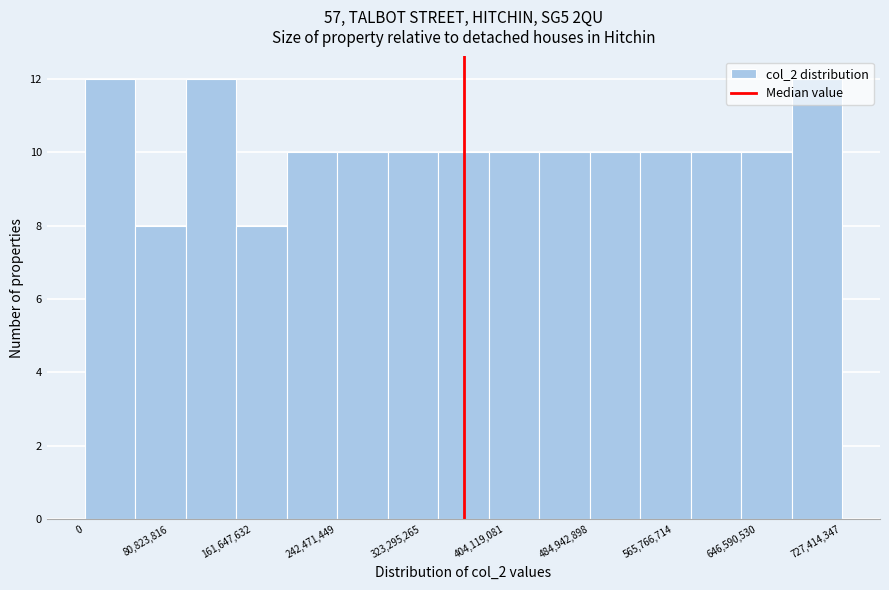

Reading left to right, transcribe this chart: for each bar, give the range it covers on the x-axis and its height. Neither the bar edges nor the heights are printed on the chart, so give them approximately, as read against the axes.

0 to 50000000: 12
50000000 to 100000000: 8
100000000 to 150000000: 12
150000000 to 190000000: 8
190000000 to 240000000: 10
240000000 to 290000000: 10
290000000 to 340000000: 10
340000000 to 390000000: 10
390000000 to 440000000: 10
440000000 to 480000000: 10
480000000 to 530000000: 10
530000000 to 580000000: 10
580000000 to 630000000: 10
630000000 to 680000000: 10
680000000 to 730000000: 12